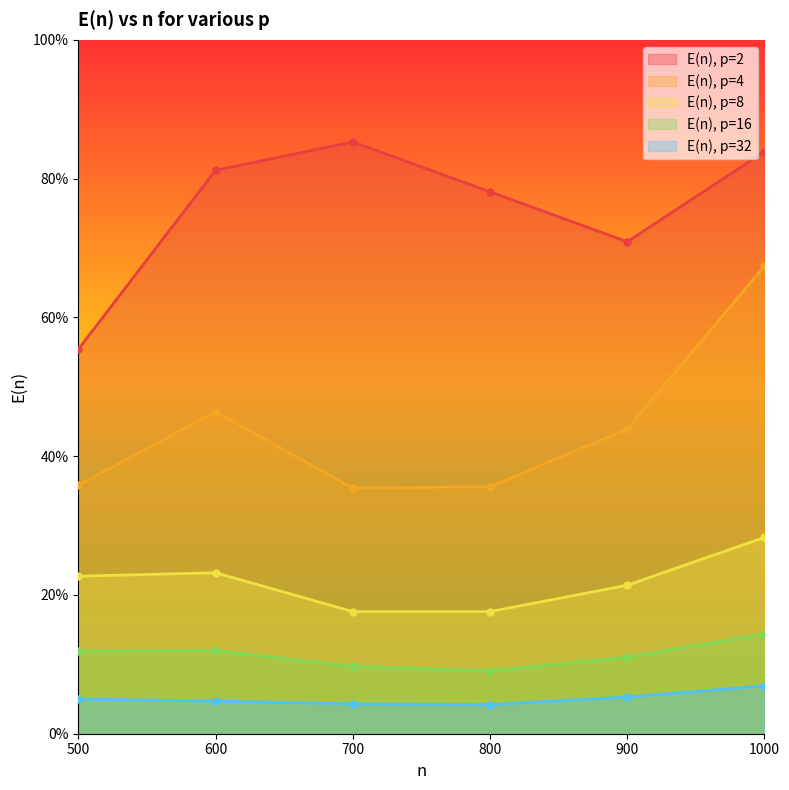

Is the value of E(n), p=2 at 1000 greater than the value of E(n), p=8 at 900?

Yes